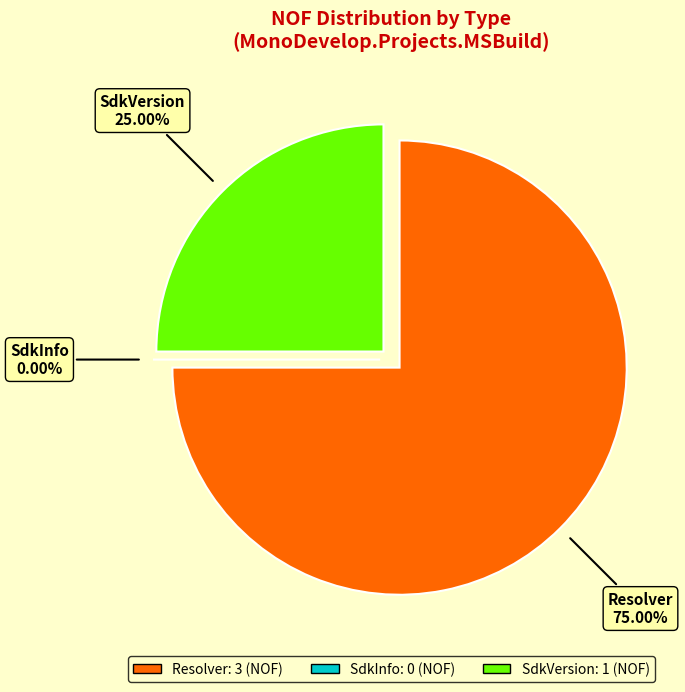

The Resolver slice represents 75% of the pie. True or false?

True